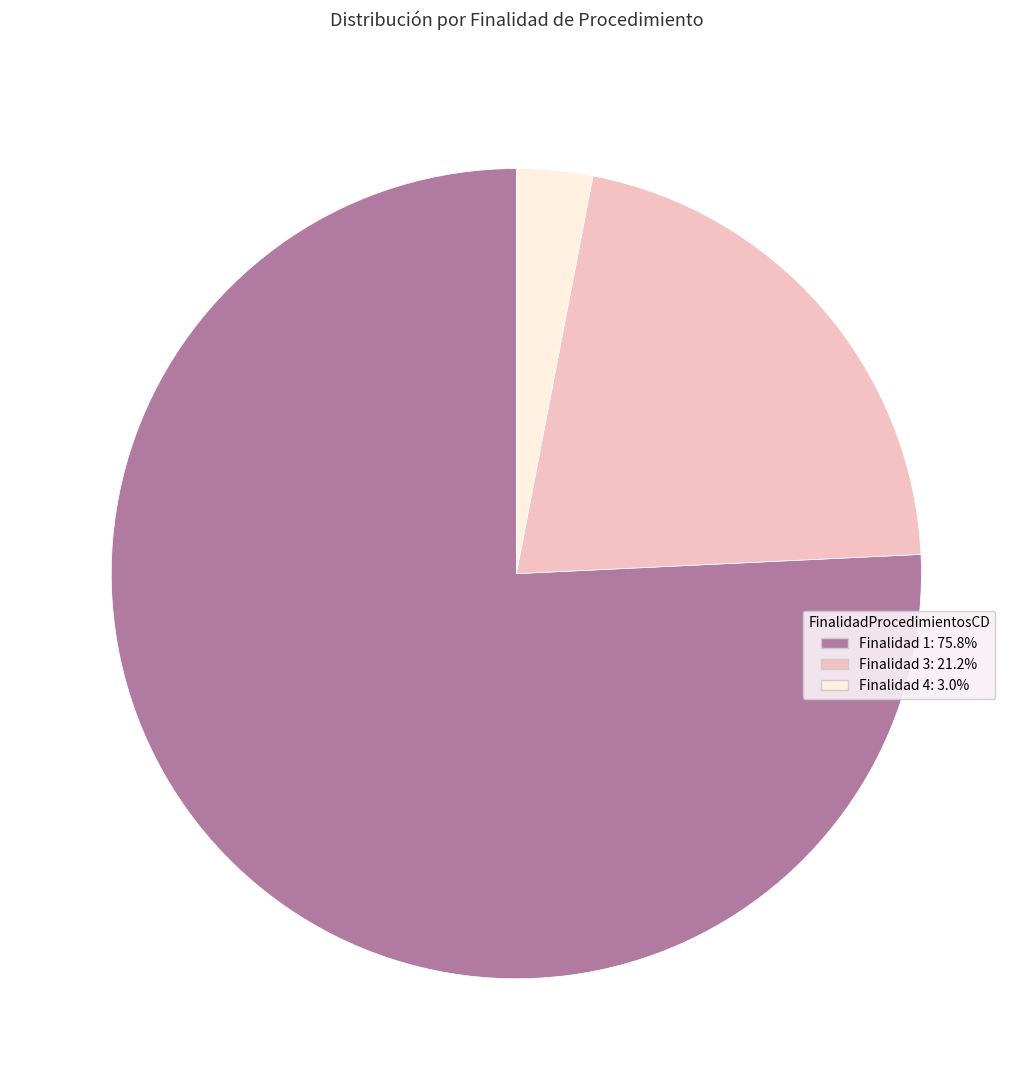

Is the sum of Finalidad 4: 3.0% and Finalidad 1: 75.8% greater than half?

Yes